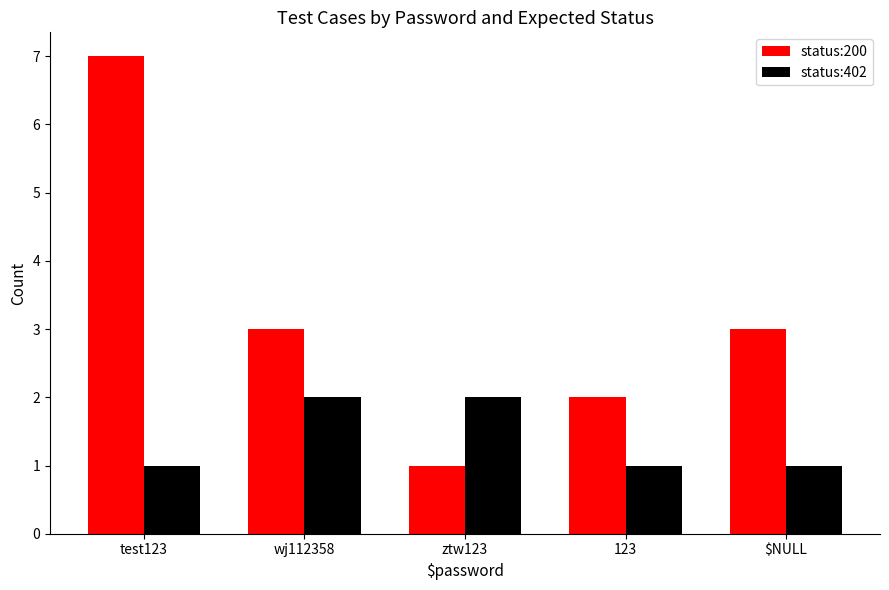

Which series has the largest range (max minus min)?

status:200